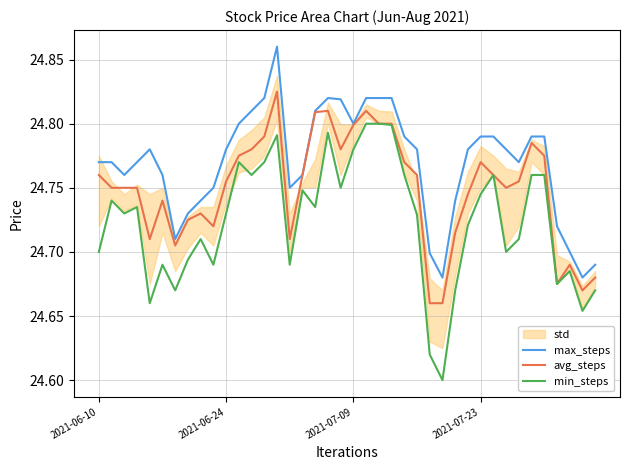

What position from the left is 15?

16